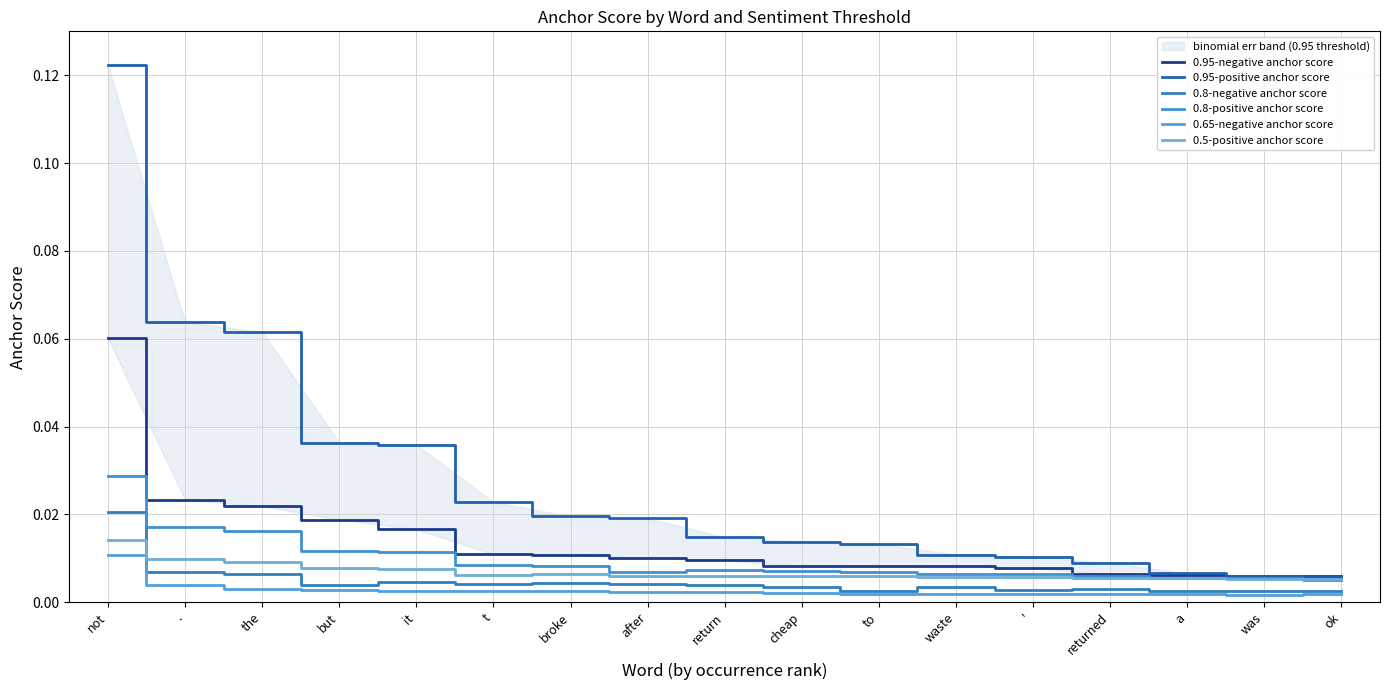

True or false: 0.65-negative anchor score and 0.5-positive anchor score cross at least once.

False